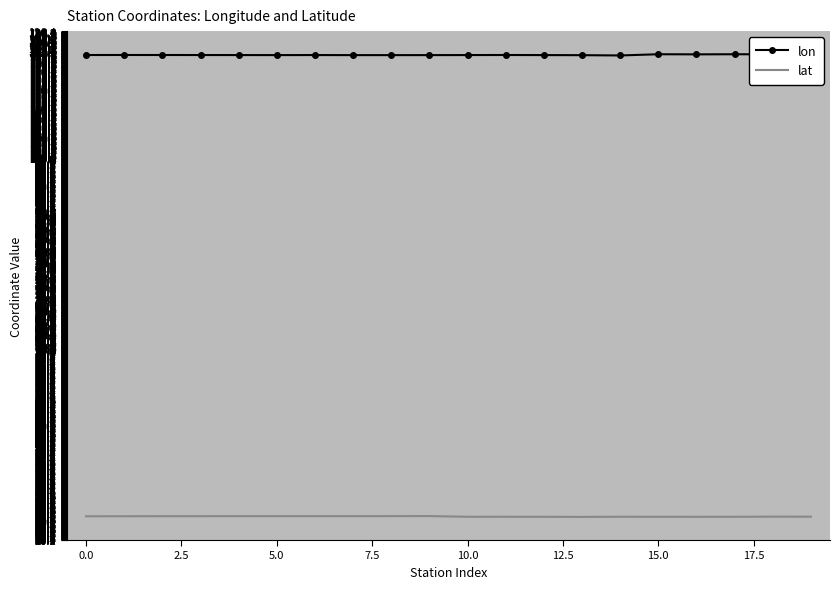

True or false: lat and lon intersect in this chart.

False